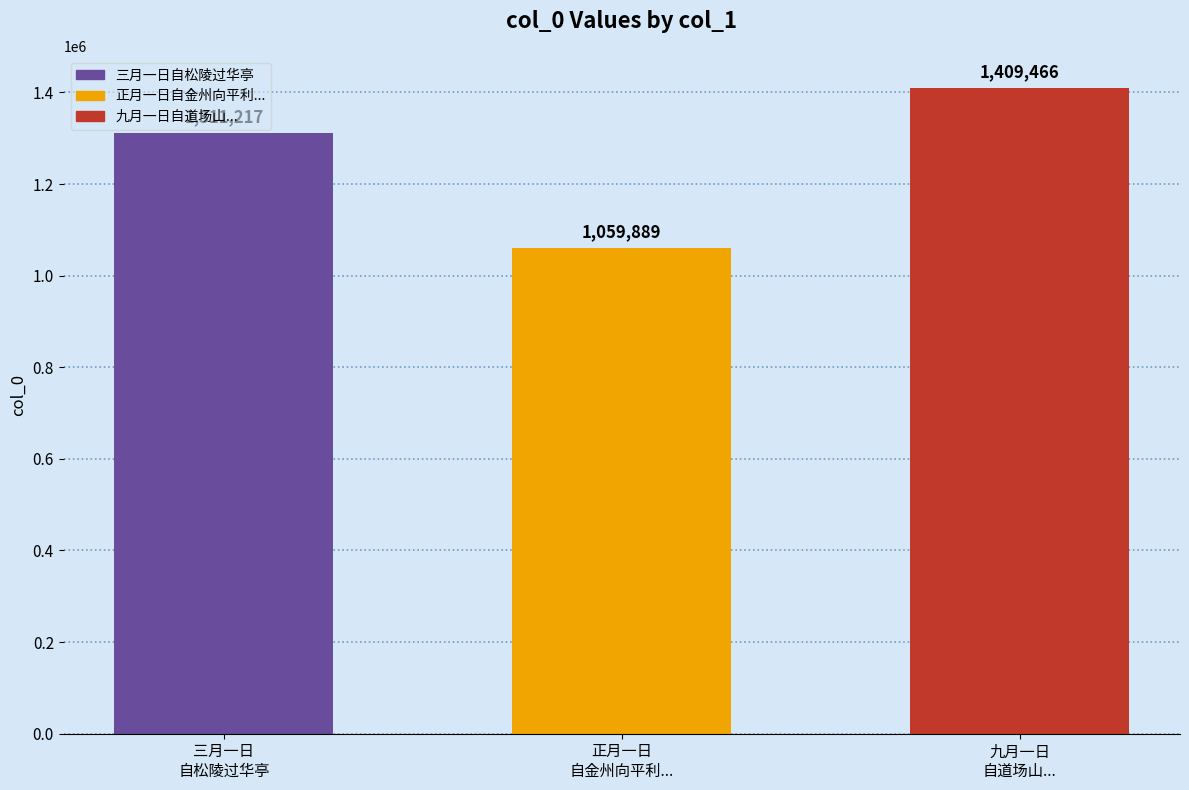

What position from the left is 三月一日
自松陵过华亭?

1